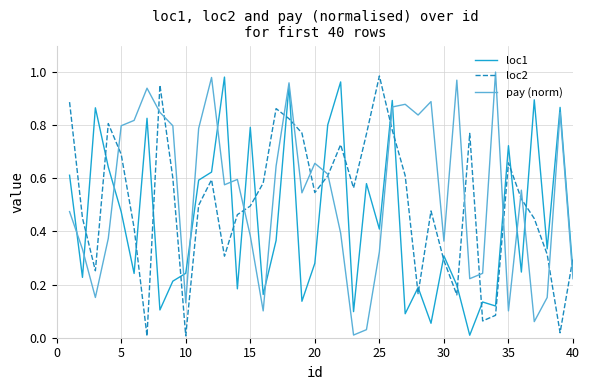

True or false: loc1 has more than 0 interior local peaks.

True